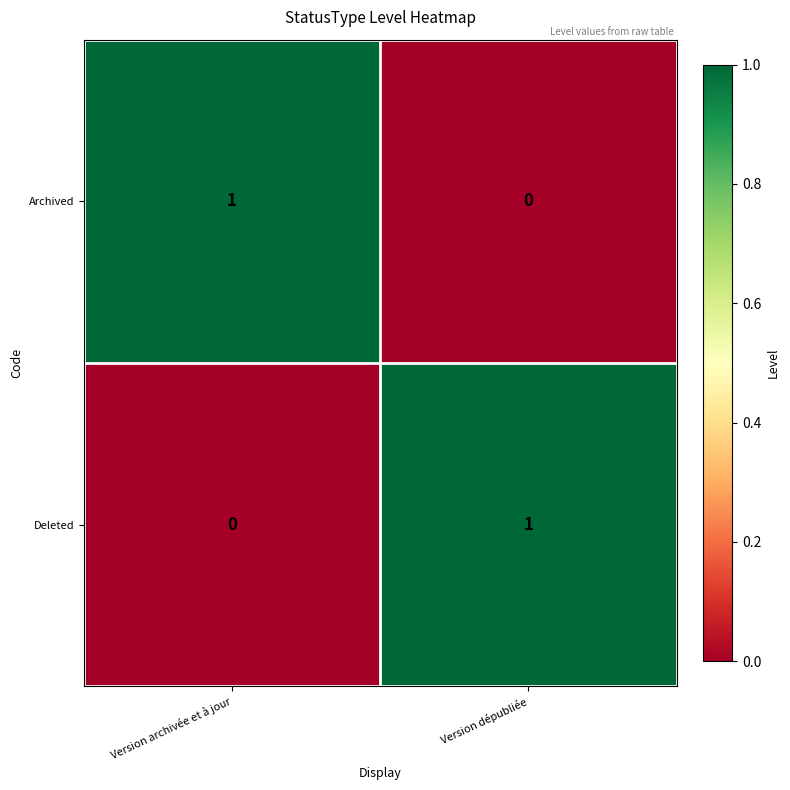

Is the value of Archived at Version archivée et à jour greater than the value of Deleted at Version archivée et à jour?

Yes